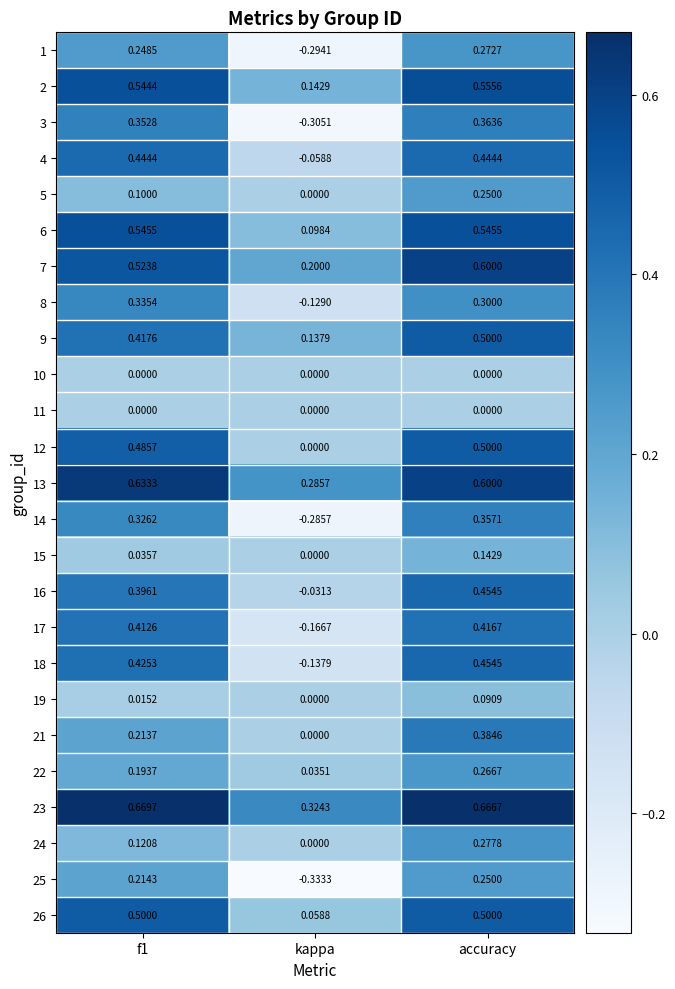

Where is 26 nearest to the value 0?

kappa